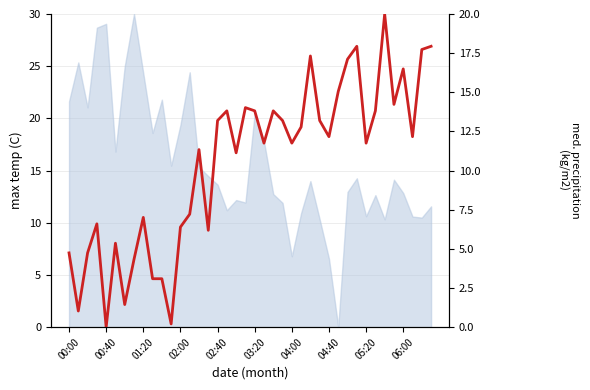

What is the change in value from 06:00 to 11?

-2.9